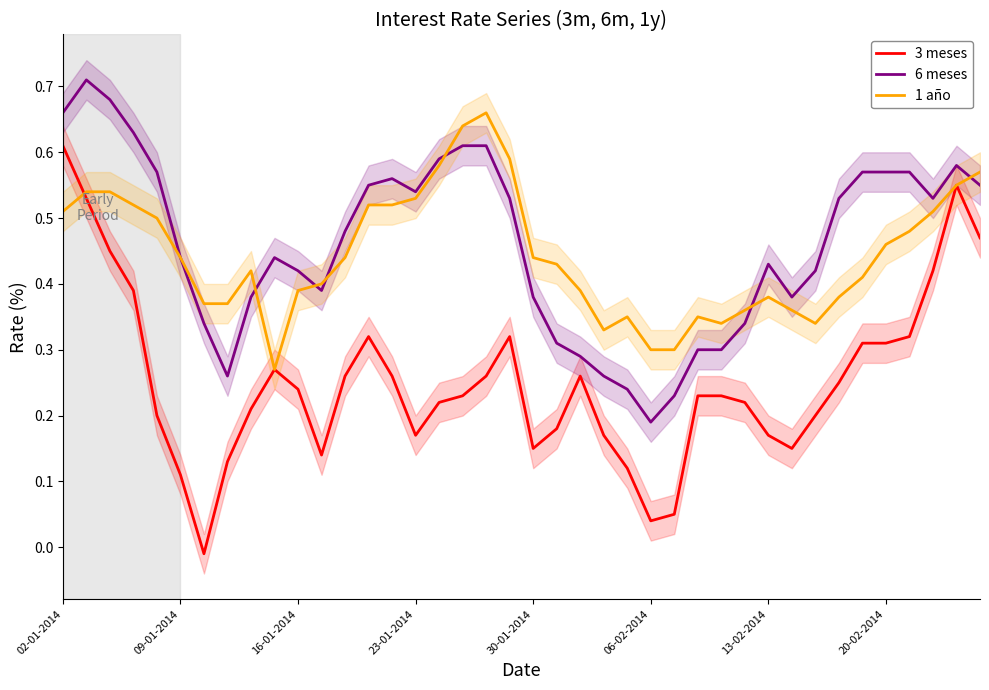

Where is the first local maximum for 3 meses?

9